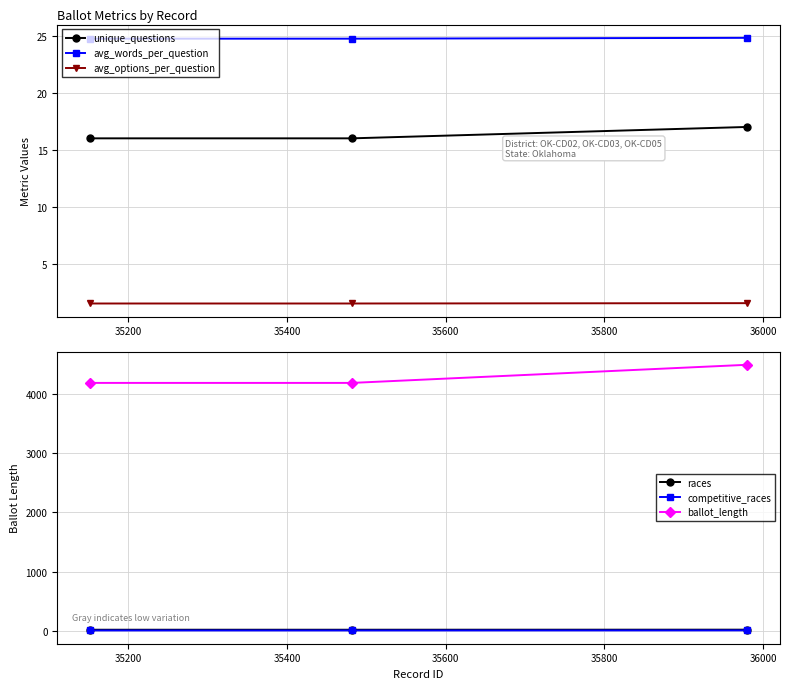

How many lines are shown in the chart?

6